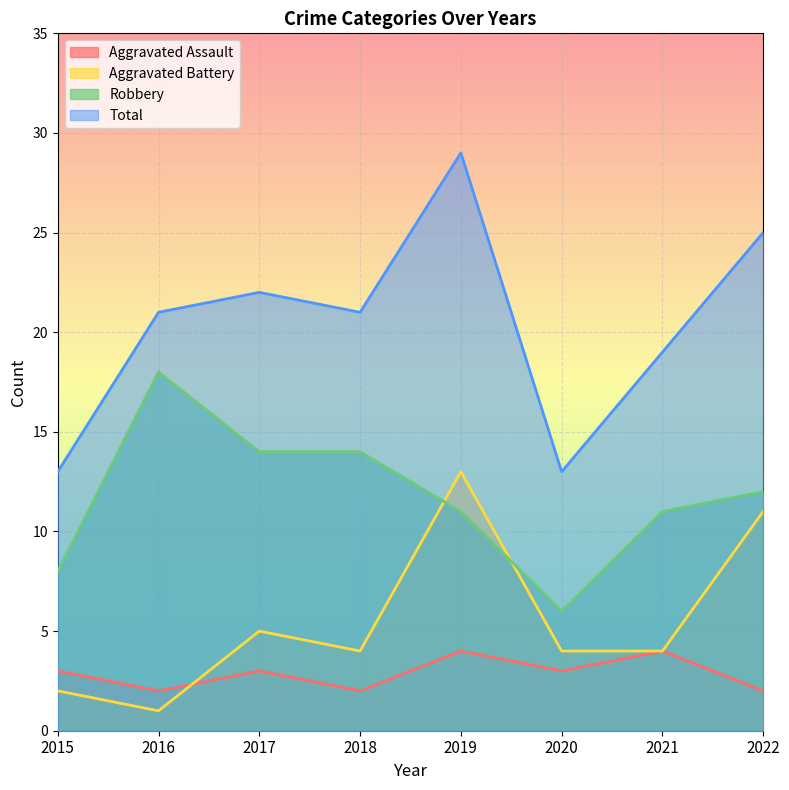

Which label corresponds to the smallest value in the chart?

2016